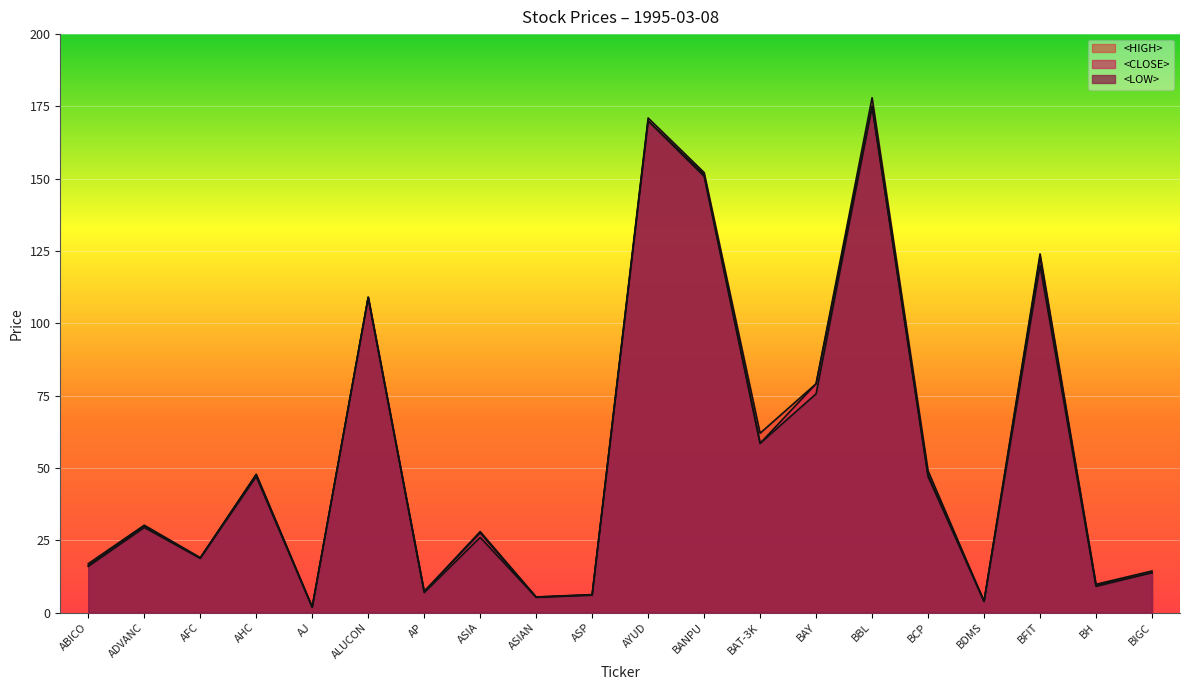

What is the value of the <CLOSE> point at the 19th from the left?

9.4